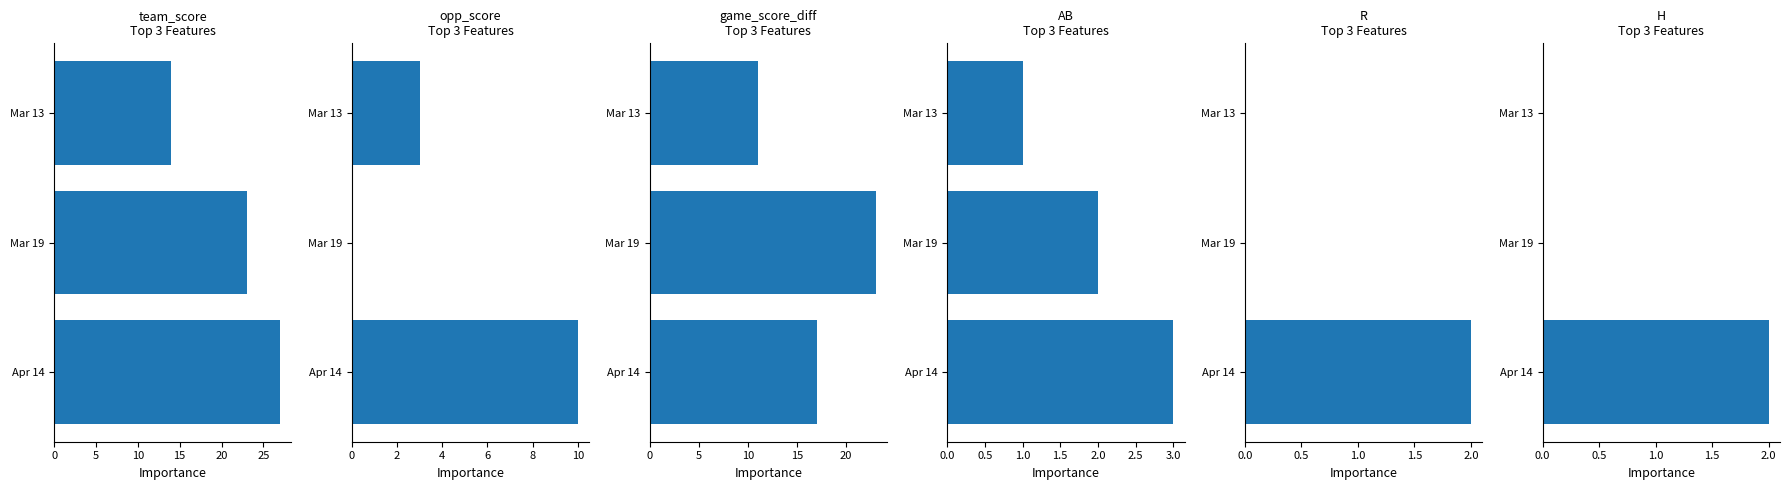

What is the sum of all H values?

2